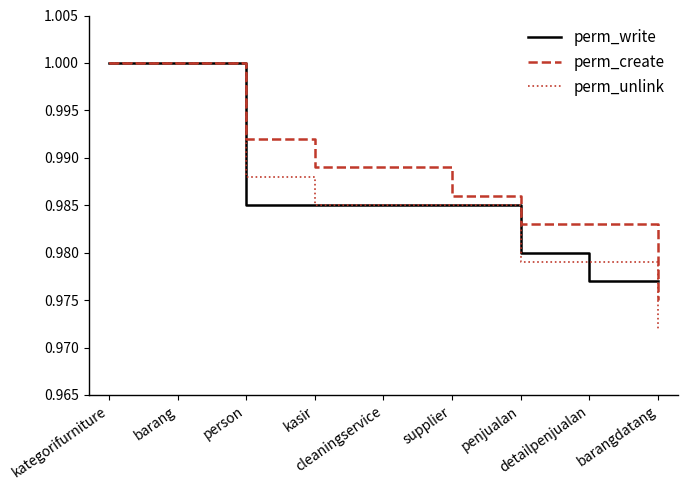

Rank the series at penjualan from highest to lowest value.

perm_create, perm_write, perm_unlink